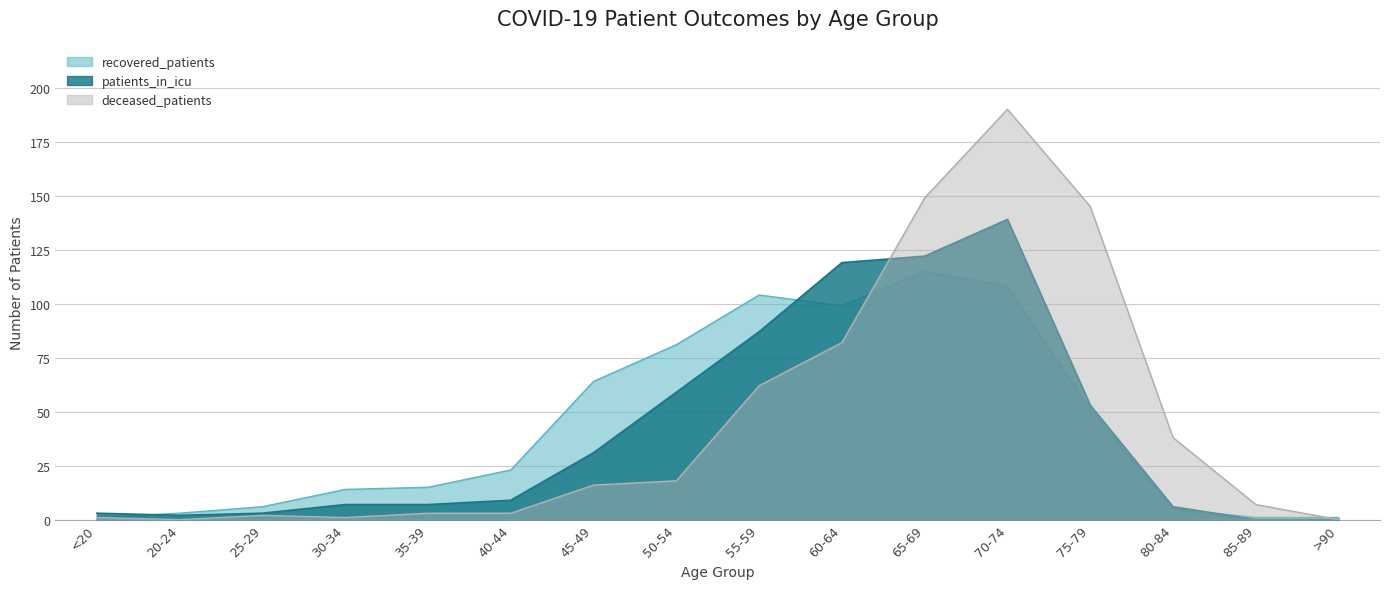

Reading left to right, extract all data points from this chart.

recovered_patients: <20=1	20-24=3	25-29=6	30-34=14	35-39=15	40-44=23	45-49=64	50-54=81	55-59=104	60-64=99	65-69=115	70-74=108	75-79=51	80-84=5	85-89=1	>90=1
patients_in_icu: <20=3	20-24=2	25-29=3	30-34=7	35-39=7	40-44=9	45-49=31	50-54=59	55-59=87	60-64=119	65-69=122	70-74=139	75-79=53	80-84=6	85-89=0	>90=0
deceased_patients: <20=1	20-24=0	25-29=2	30-34=1	35-39=3	40-44=3	45-49=16	50-54=18	55-59=62	60-64=82	65-69=149	70-74=190	75-79=145	80-84=38	85-89=7	>90=0